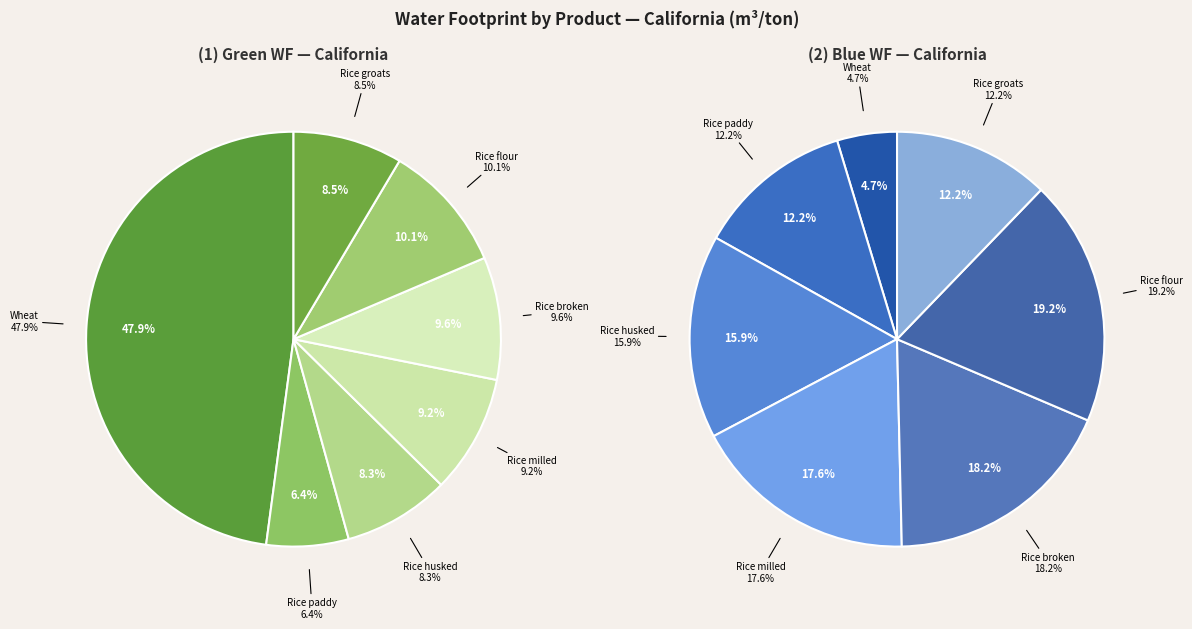

What is the largest slice in the pie chart?

Rice flour